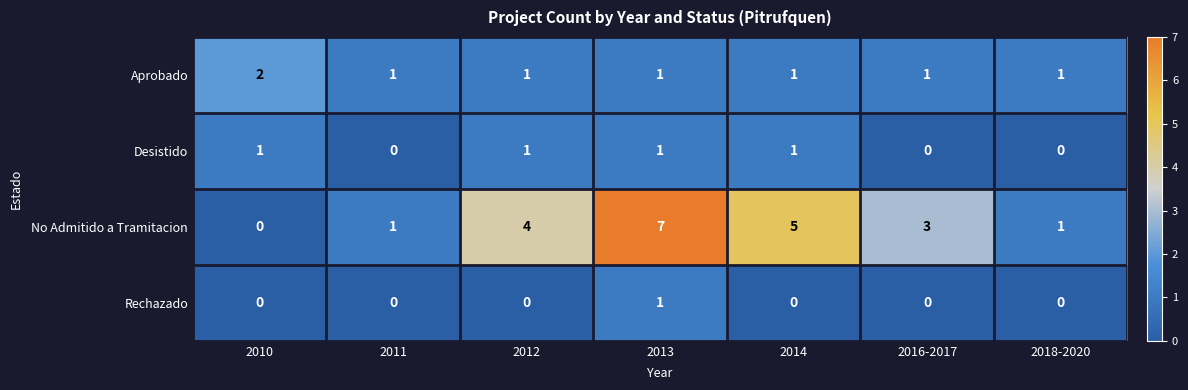

How many categories are shown in the chart?

7